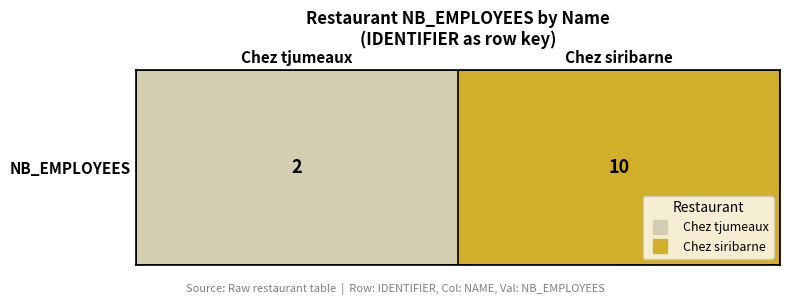

What is the difference between the values at Chez siribarne and Chez tjumeaux?

8